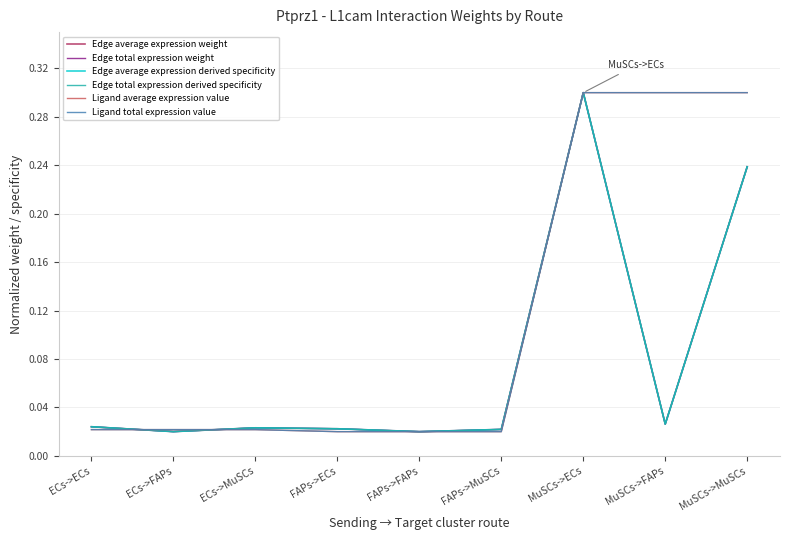

Which series changed the most between ECs->FAPs and MuSCs->ECs?

Edge average expression weight